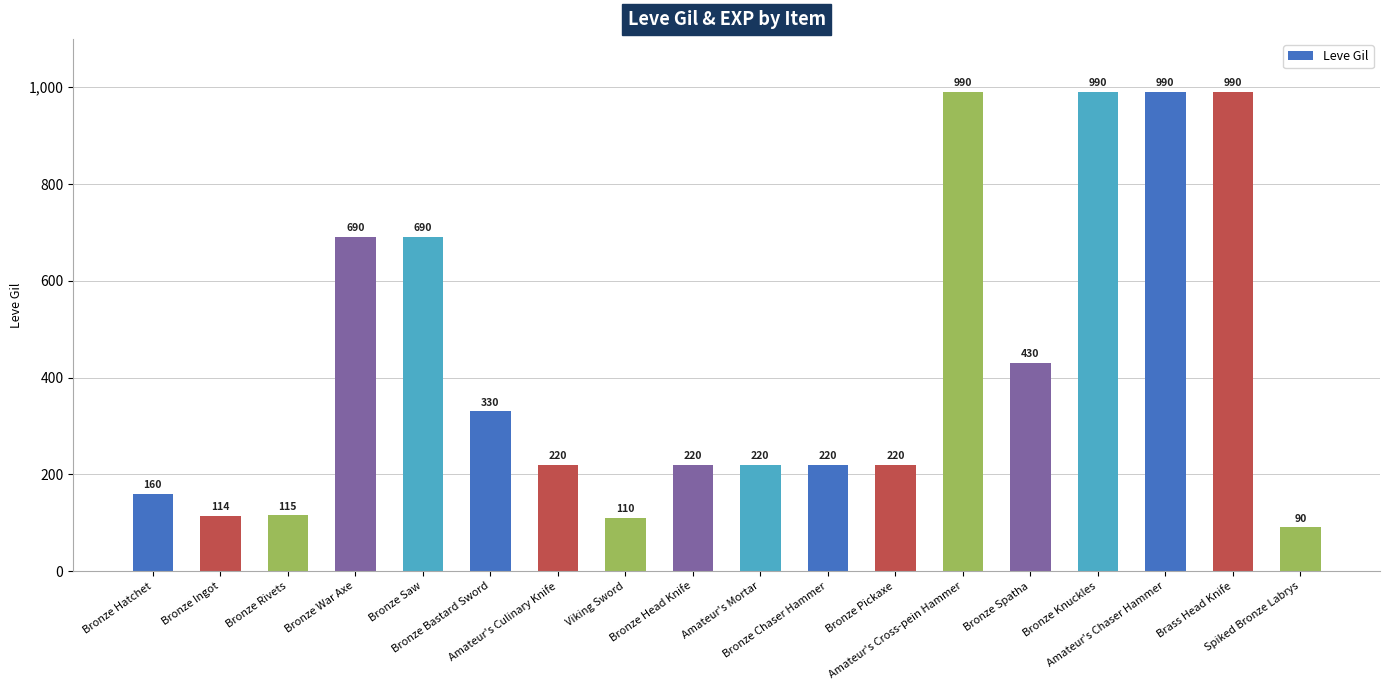

What is the change in value from Amateur's Mortar to Amateur's Cross-pein Hammer?

+770